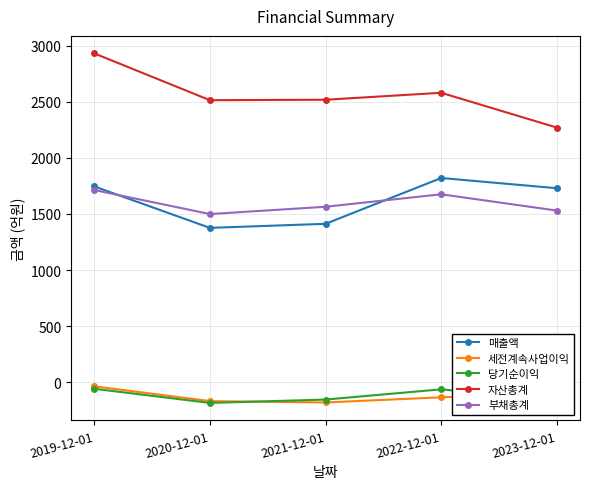

True or false: 부채총계 has more than 2 interior local peaks.

False